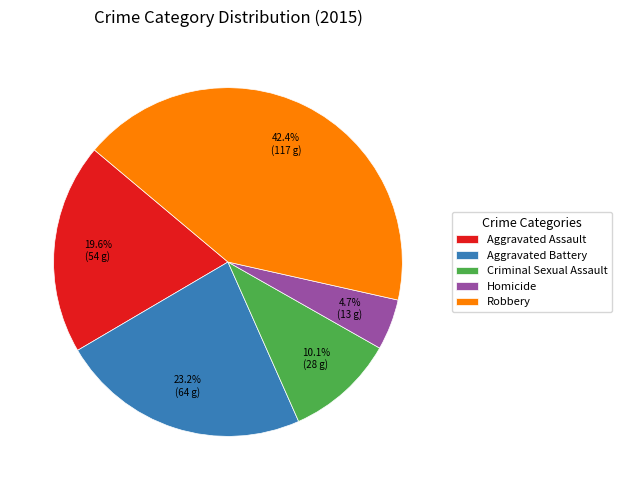

To the nearest percent, what is the difference between the Aggravated Assault and Homicide slice percentages?

15%